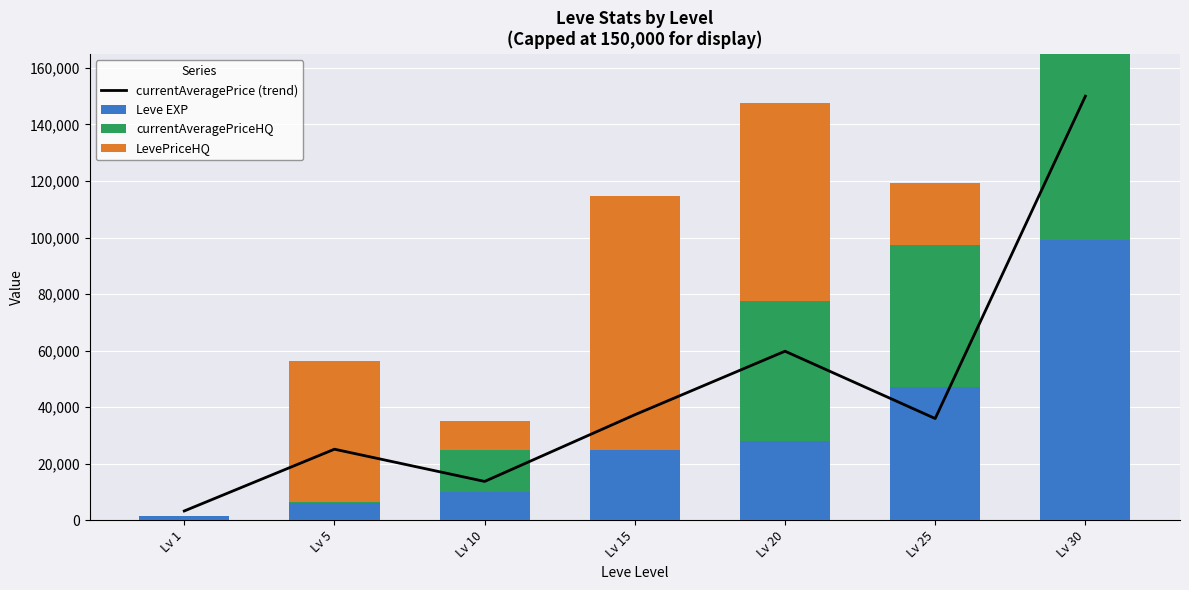

Which series has the largest total across all categories?

currentAveragePrice (trend)